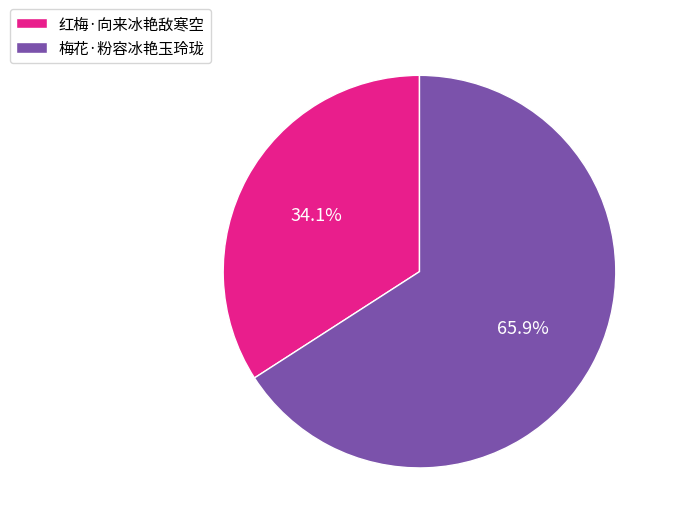

Approximately how many times larger is the value at 梅花·粉容冰艳玉玲珑 compared to 红梅·向来冰艳敌寒空?

1.9